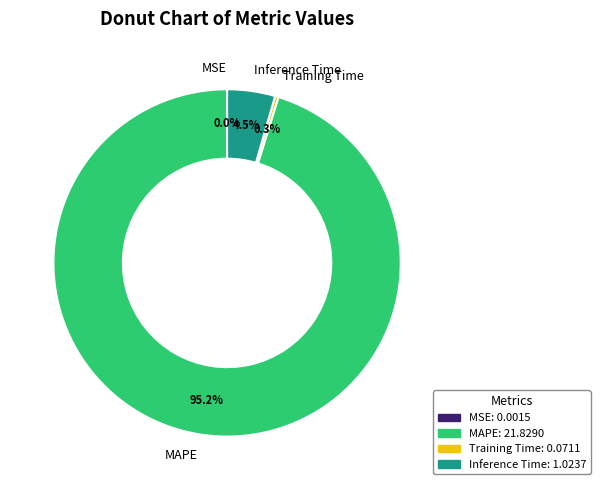

Which has a higher value, Training Time or MAPE?

MAPE